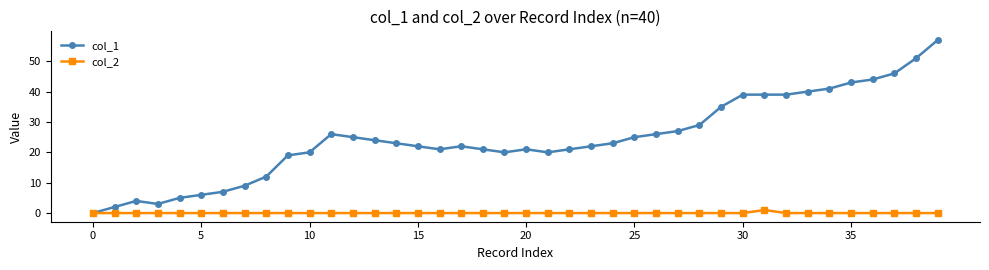

List the series in order of their peak value, highest first.

col_1, col_2